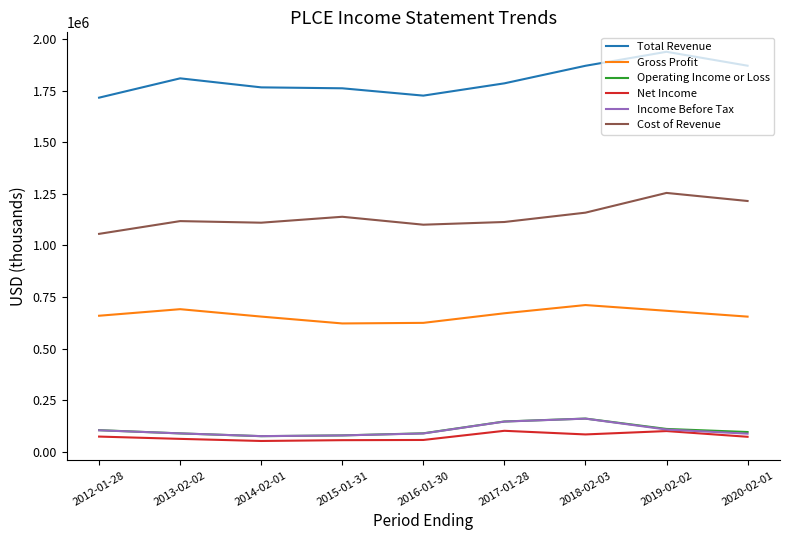

The value of Net Income at 2018-02-03 is 84700. True or false?

True